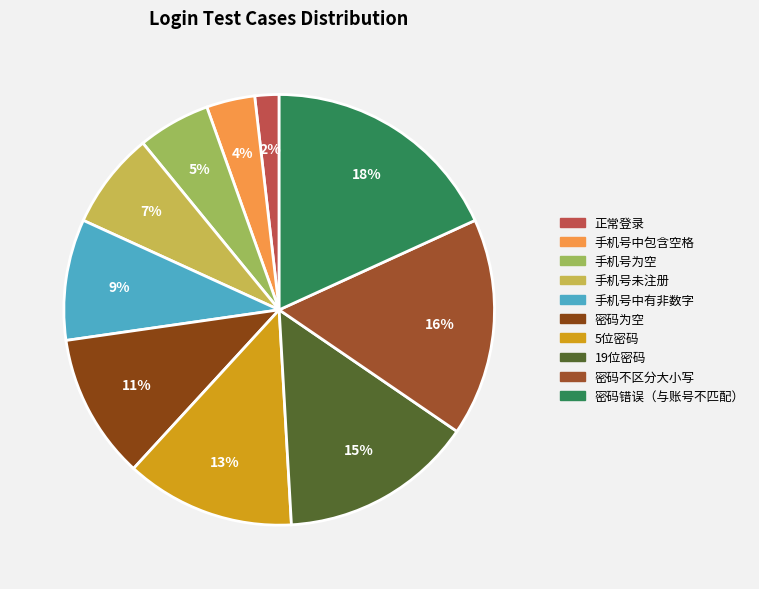

Count the number of slices in the pie.

10